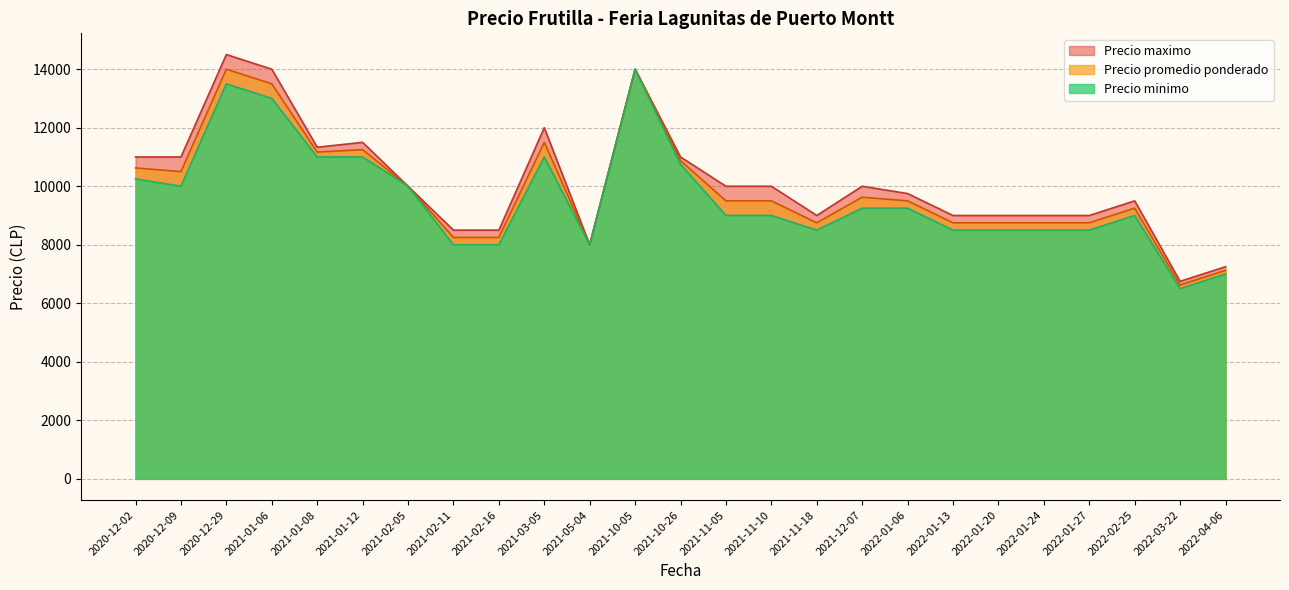

The Precio promedio ponderado series shows 6818 at 2020-12-29. True or false?

False